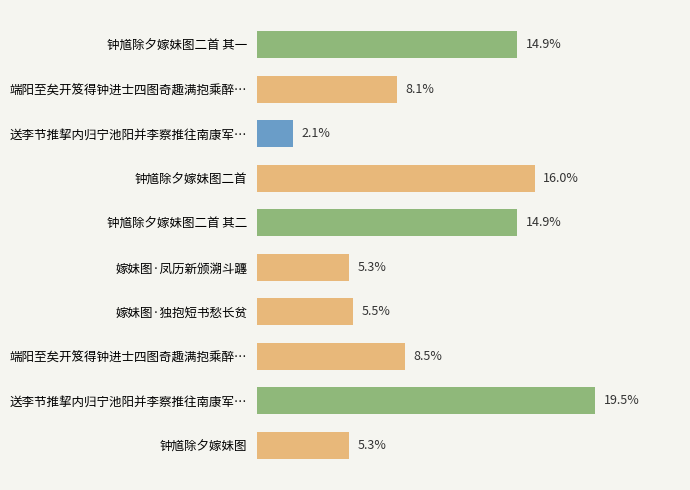

Does the chart contain any negative values?

No